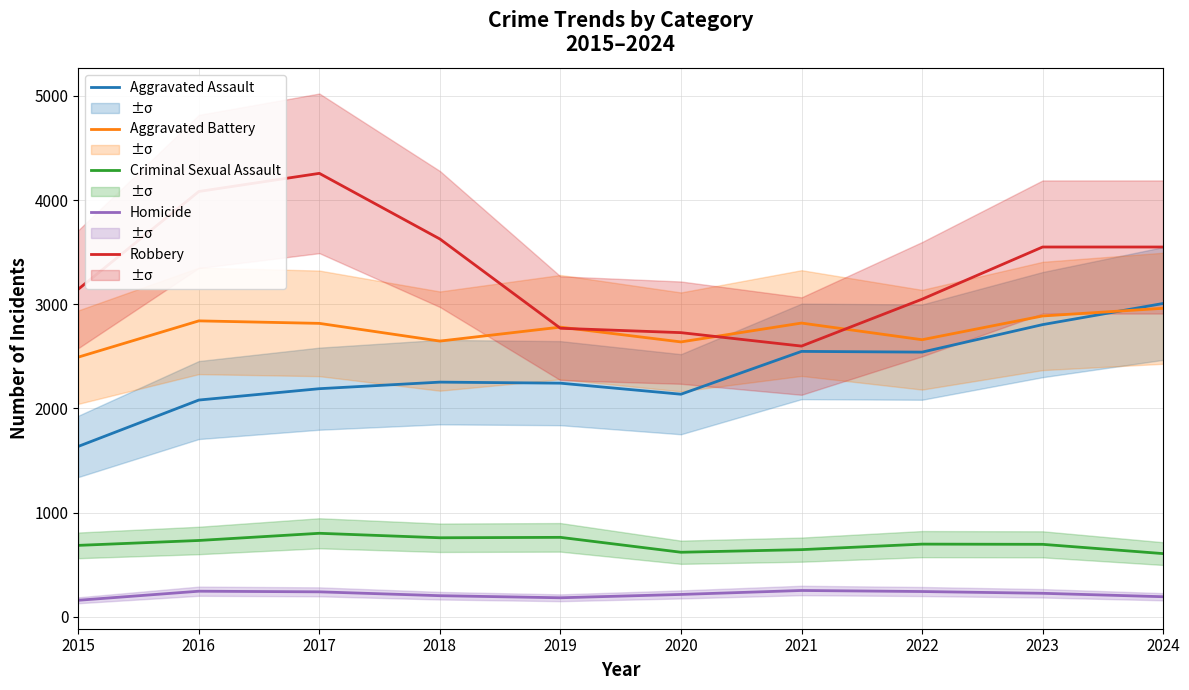

Where is the first local maximum for Aggravated Assault?

2018